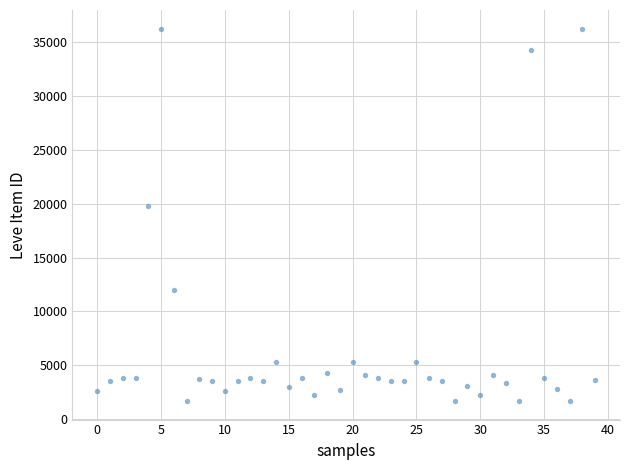

What is the range of Y values (max minus min)?

34564